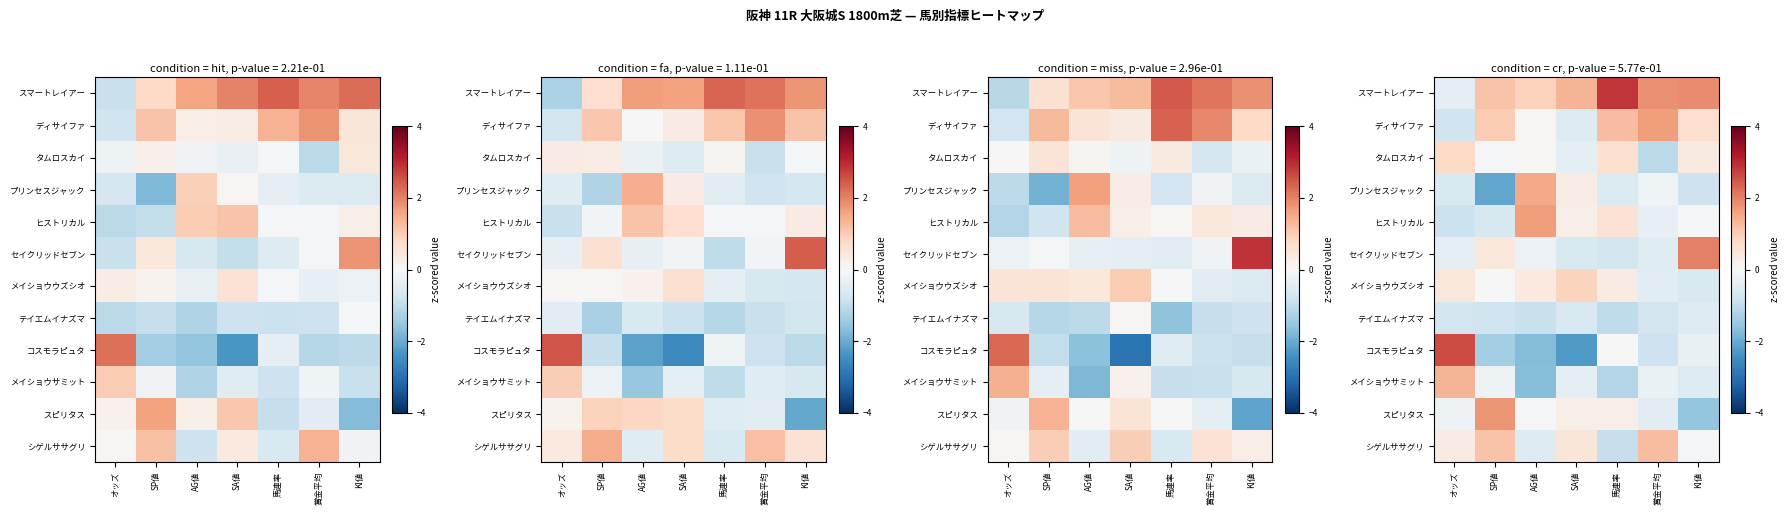

Which has a higher value, 馬連率 or オッズ?

馬連率